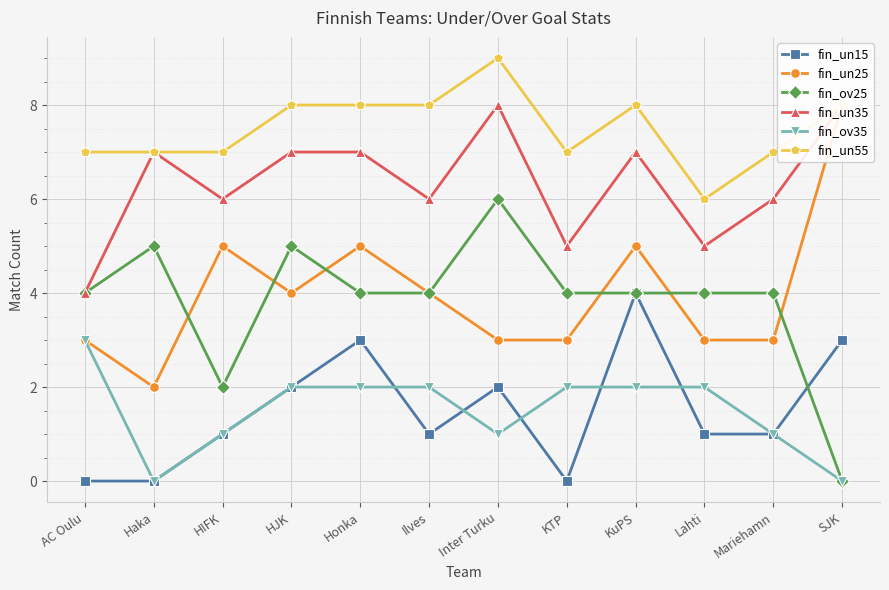

Which series has the widest spread of values?

fin_un25